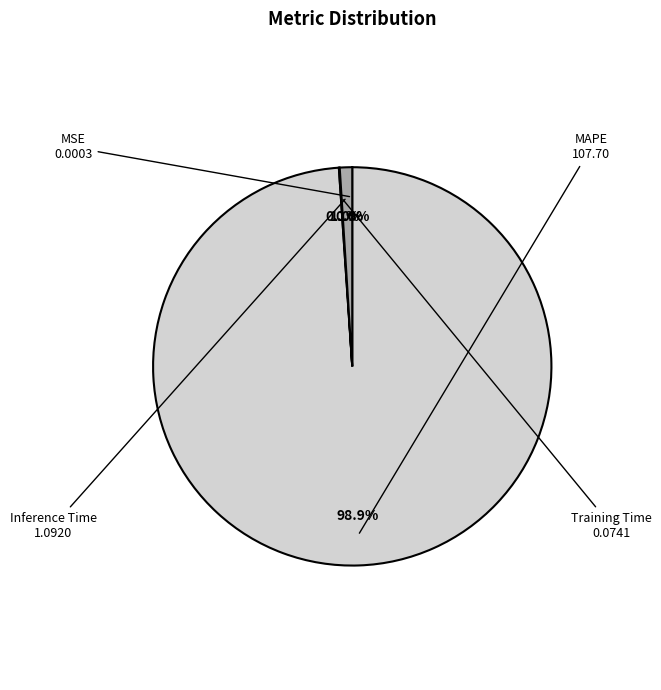

To the nearest percent, what percentage of the pie is Inference Time?

1%